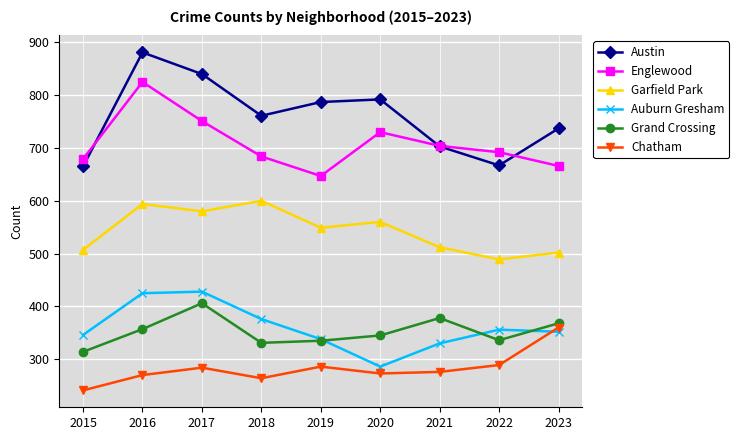

What is the difference between the highest and lowest values at 2015?

438